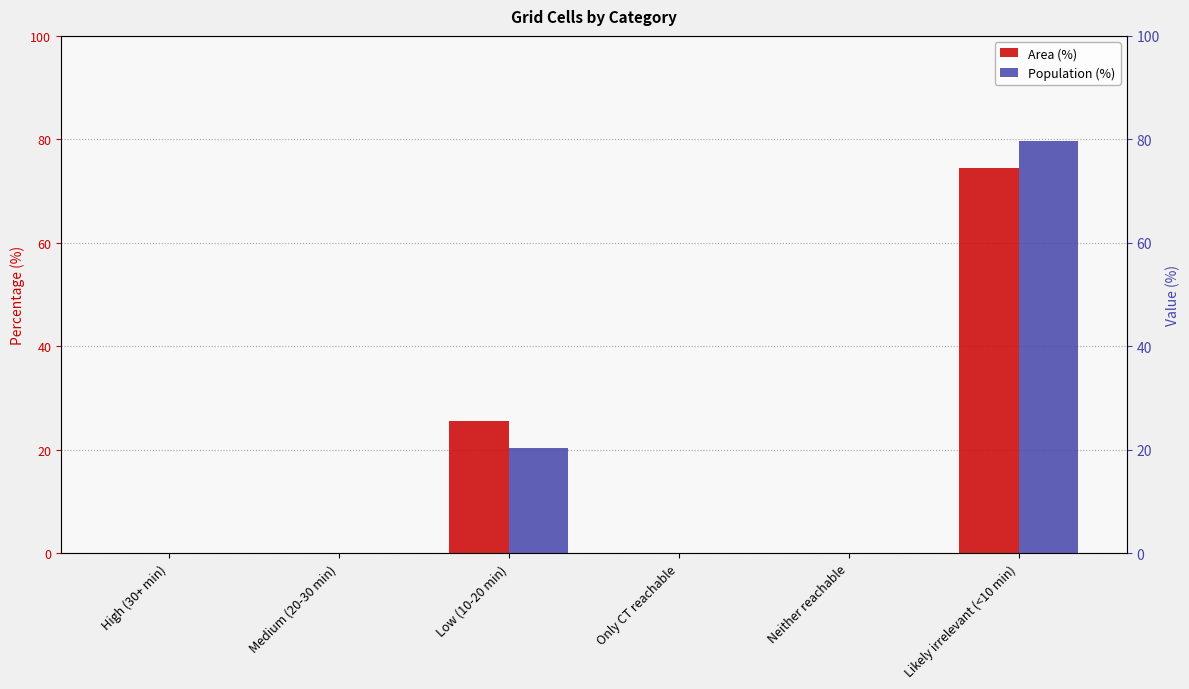

Reading right to left, list all the values displayed in this chart.

Area (%): 74.5	0.0	0.0	25.5	0.0	0.0
Population (%): 79.7	0.0	0.0	20.3	0.0	0.0